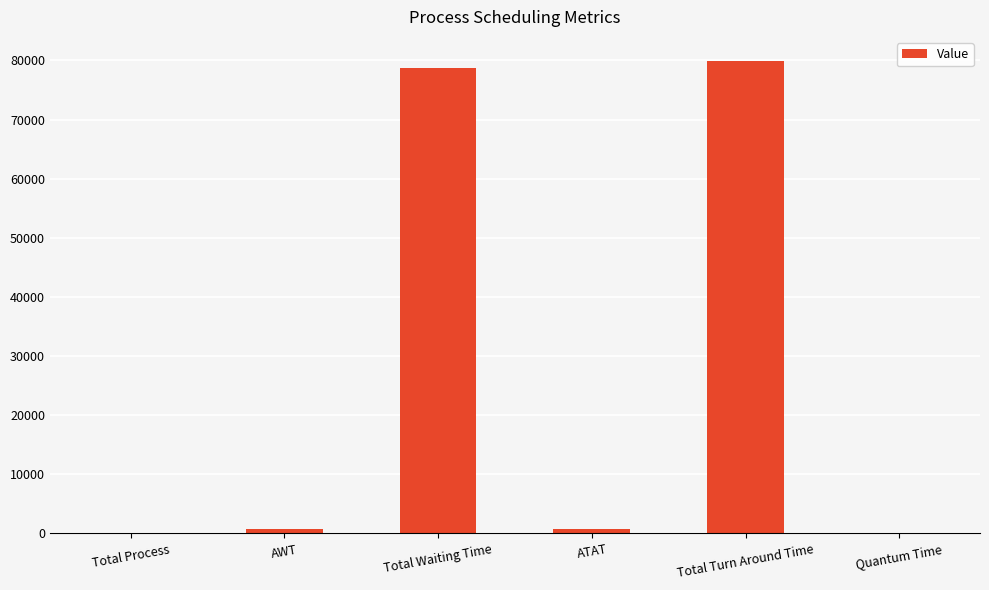

What is the maximum value shown in the chart?

79975.0